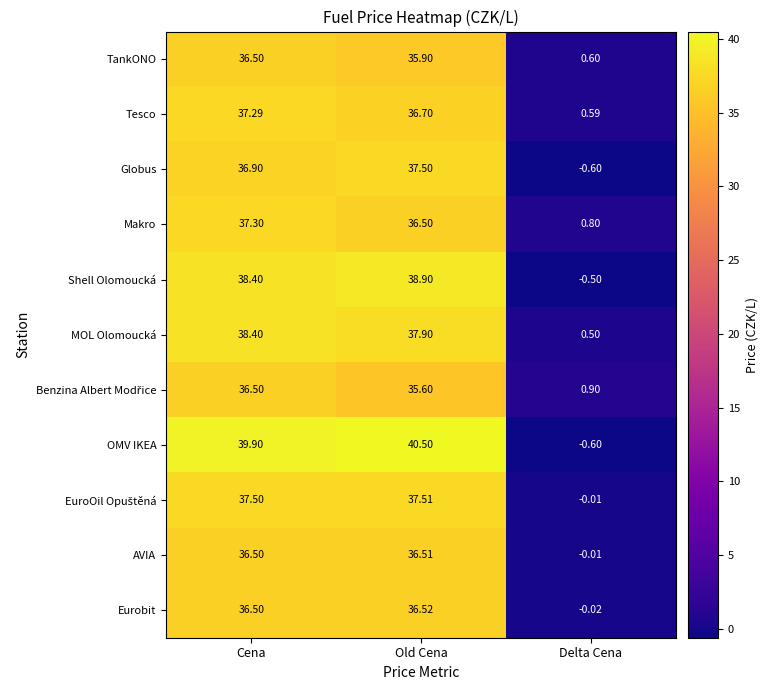

What is the total value across all series at Cena?

411.7